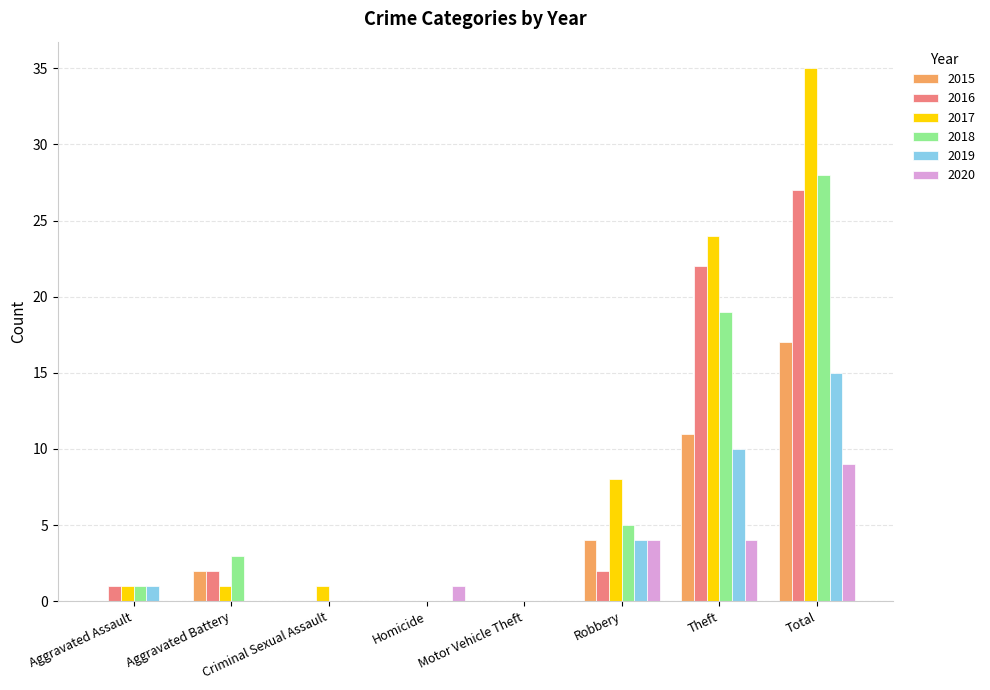

What is the average value of the 2019 series?

4